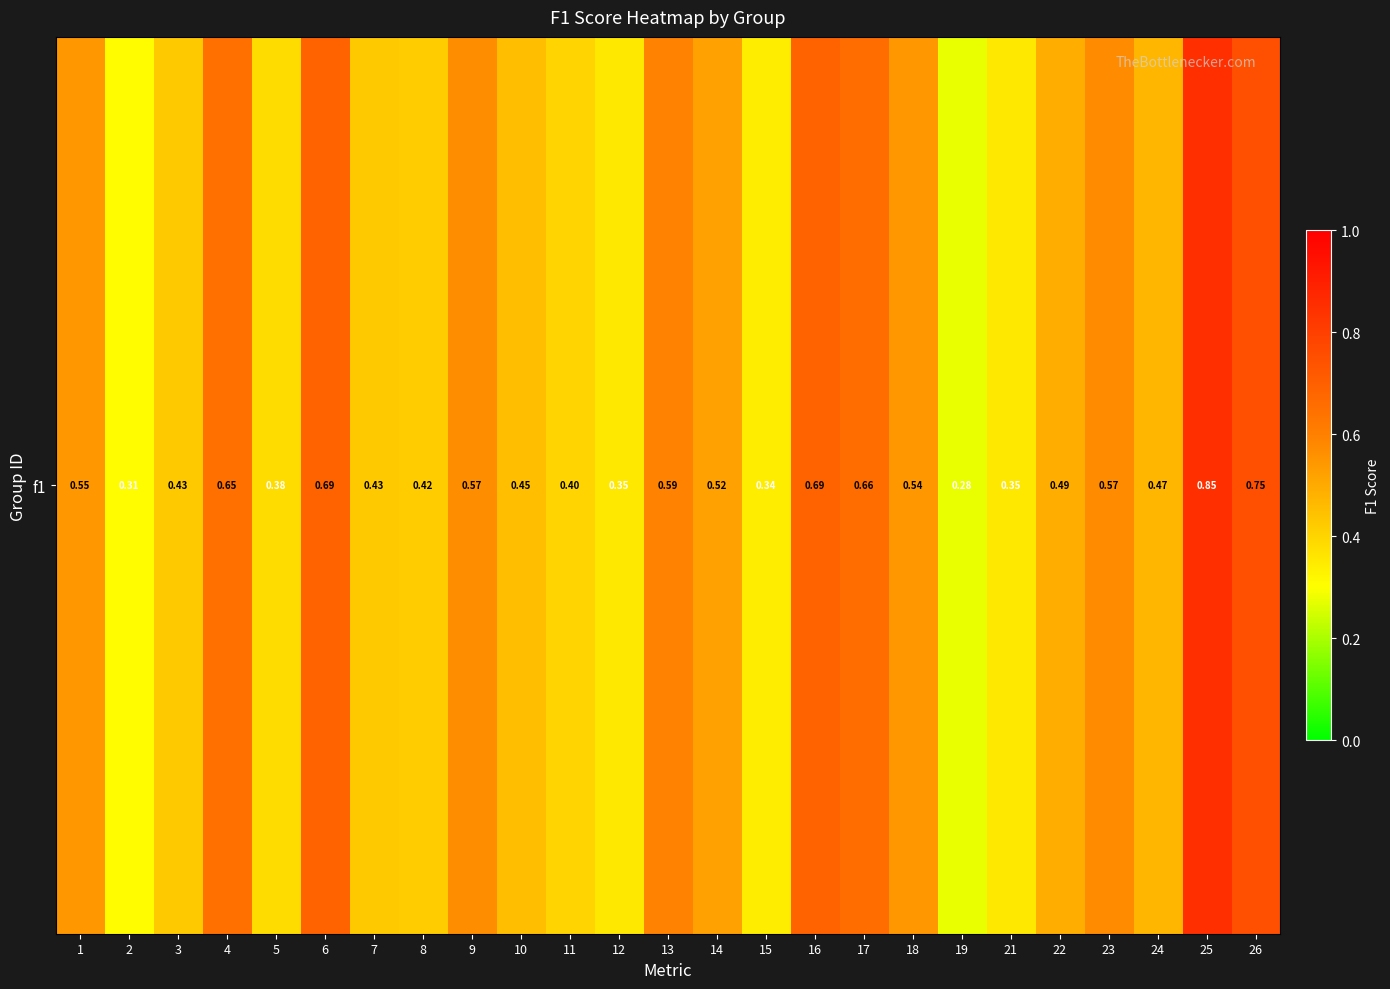

Is it true that the value at 3 is 0.2?

False